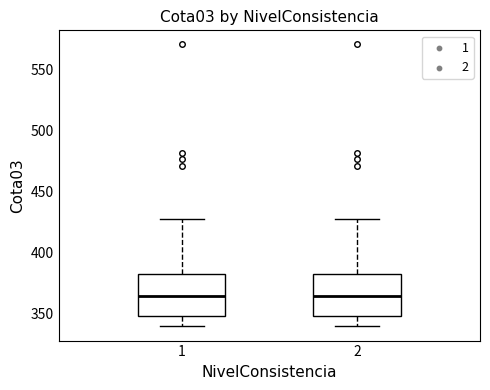

Reading left to right, read every box against the y-axis: the position of its median line, the range the box covers, and the ends of its whiskers. The values are not printed on the chart, so give them approximately, as read against the axis.

1: median 365, box 350 to 380, whiskers 340 to 425
2: median 365, box 350 to 380, whiskers 340 to 425